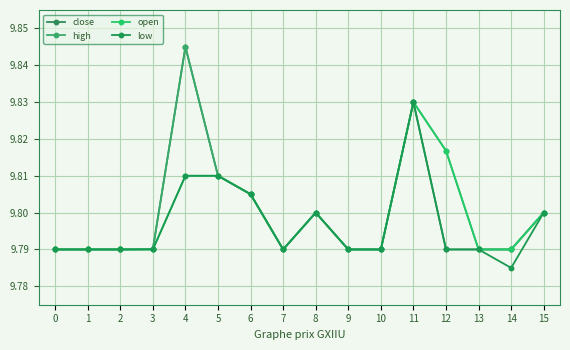

What are all the series names shown in the legend?

close, high, open, low